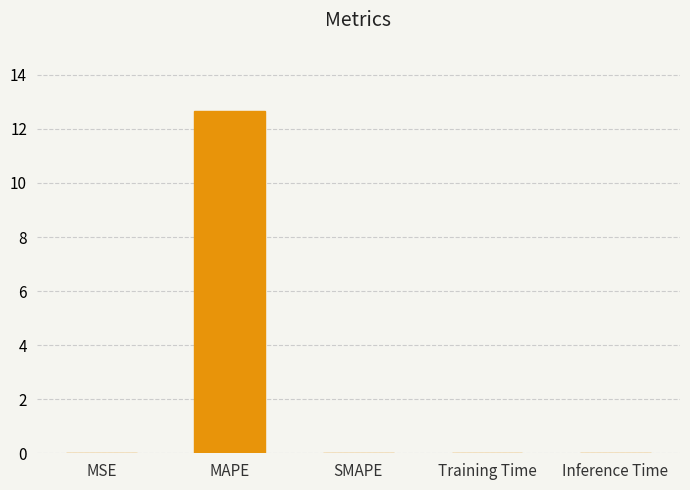

The value at MSE is 0.0. True or false?

True